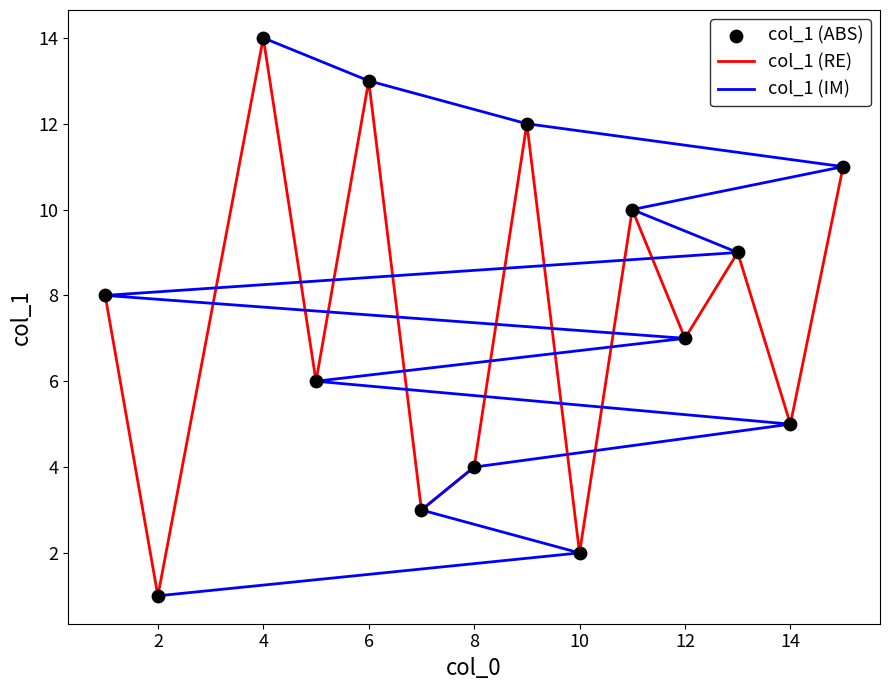

The value of col_1 (RE) at 12 is 4. True or false?

False